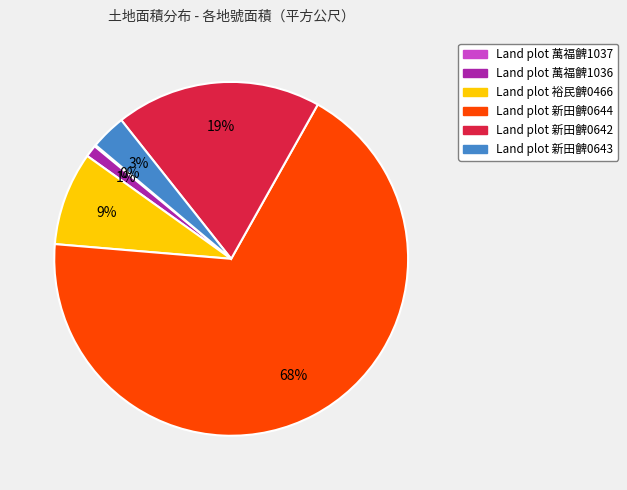

To the nearest percent, what is the difference between the largest and smallest slice percentages?

68%